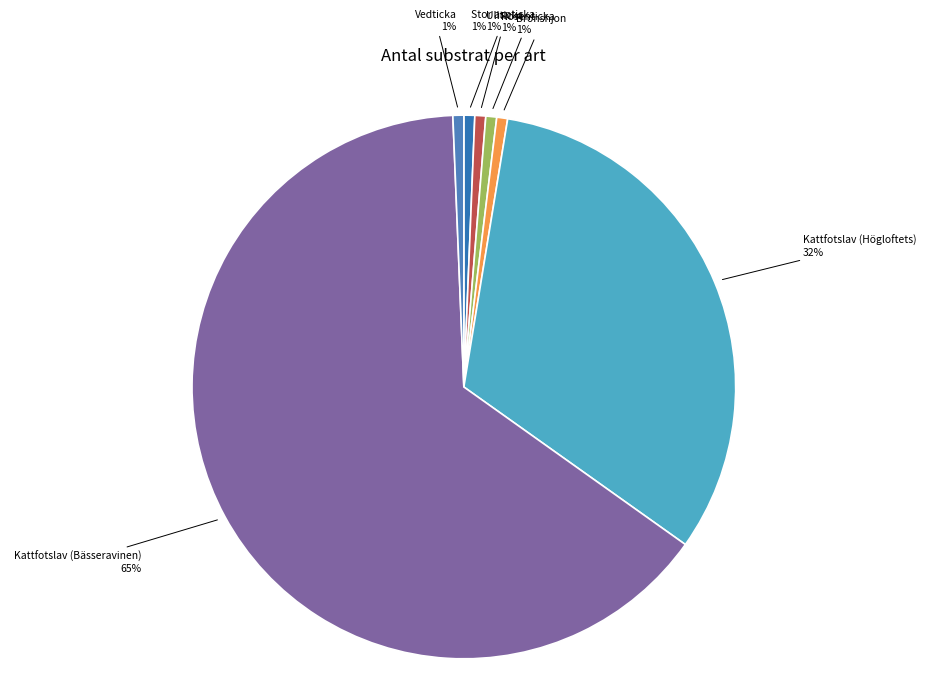

Is there a majority slice in this chart?

Yes